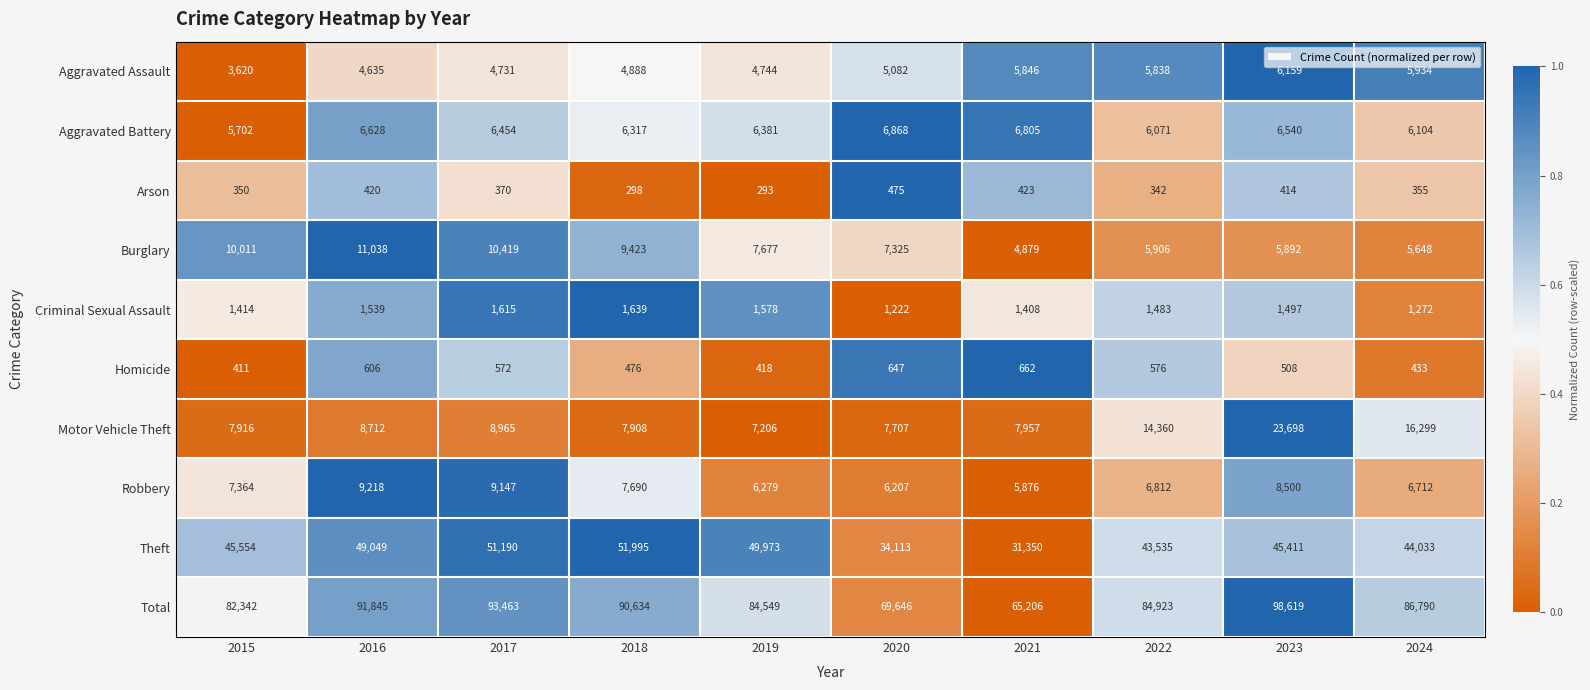

At which category is the sum across all series the highest?

2023